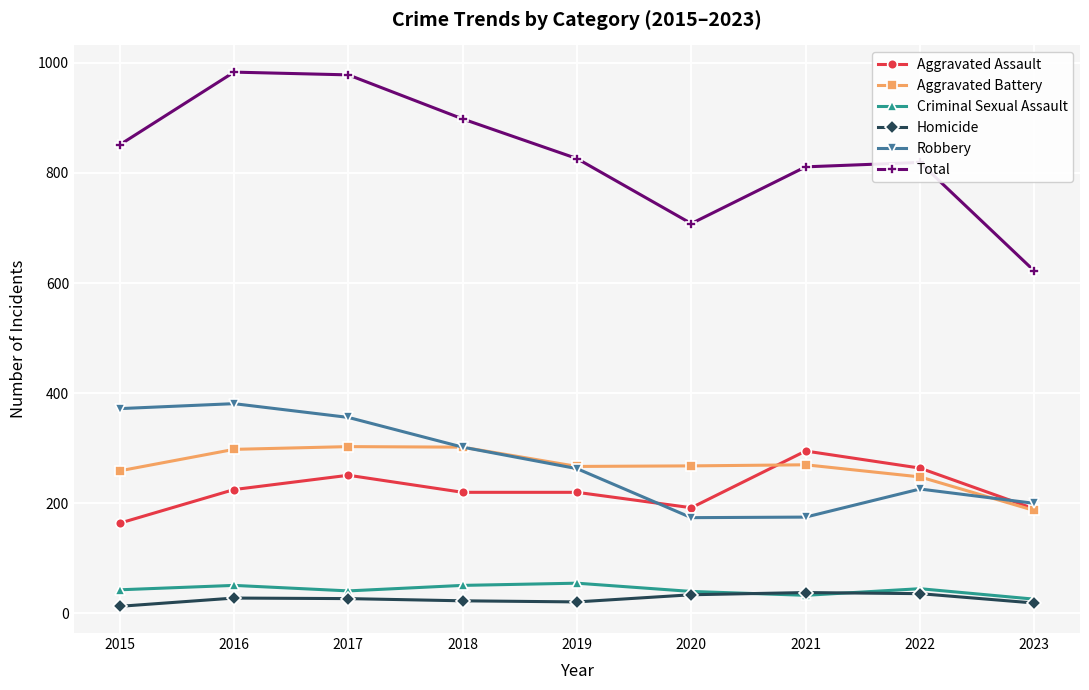

True or false: Total has more than 1 interior local peaks.

True